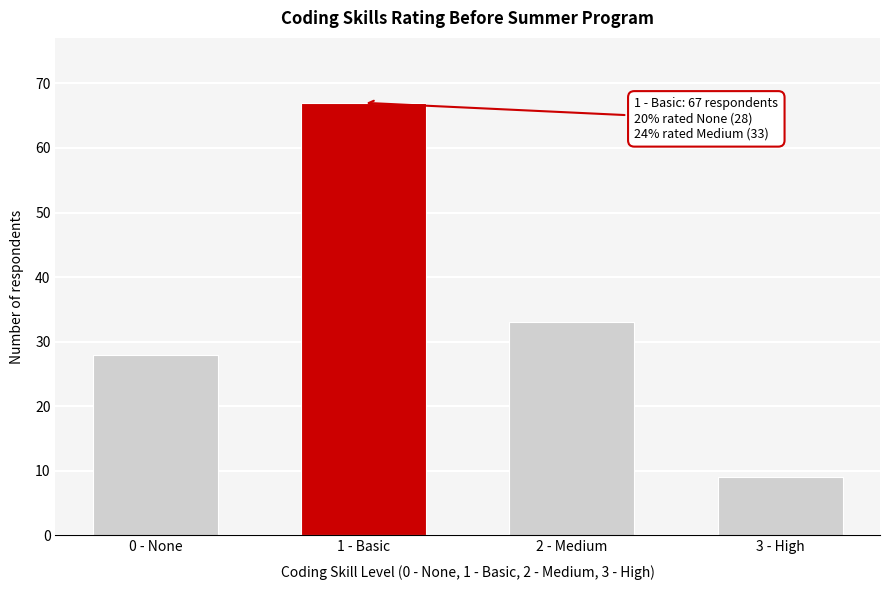

Reading left to right, extract all data points from this chart.

0 - None=28	1 - Basic=67	2 - Medium=33	3 - High=9